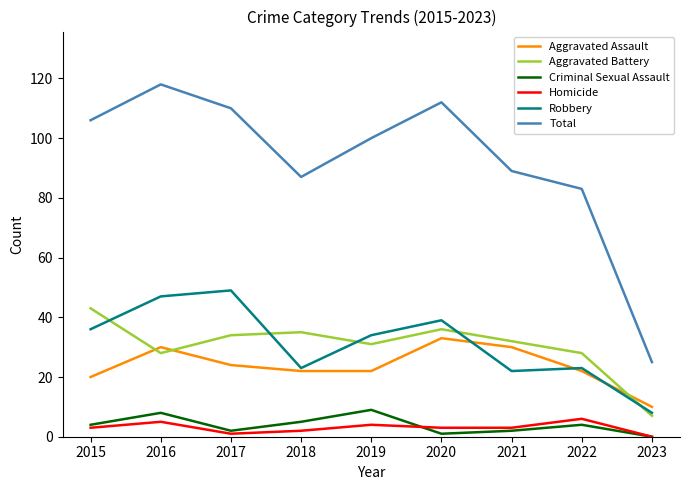

What is the difference between the highest and lowest values at 2016?

113